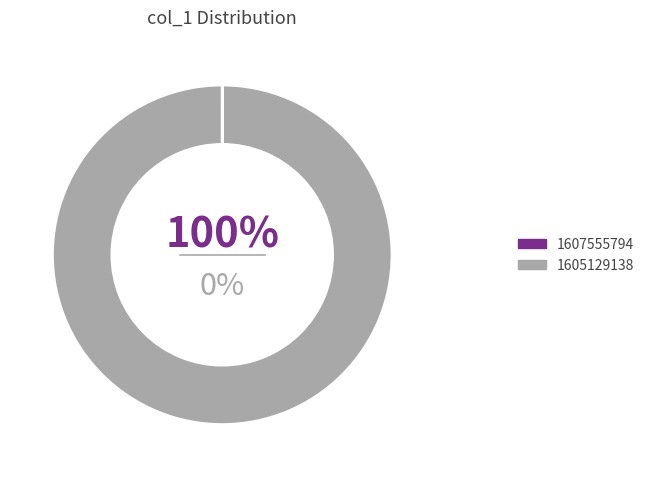

How many slices are in this pie chart?

2